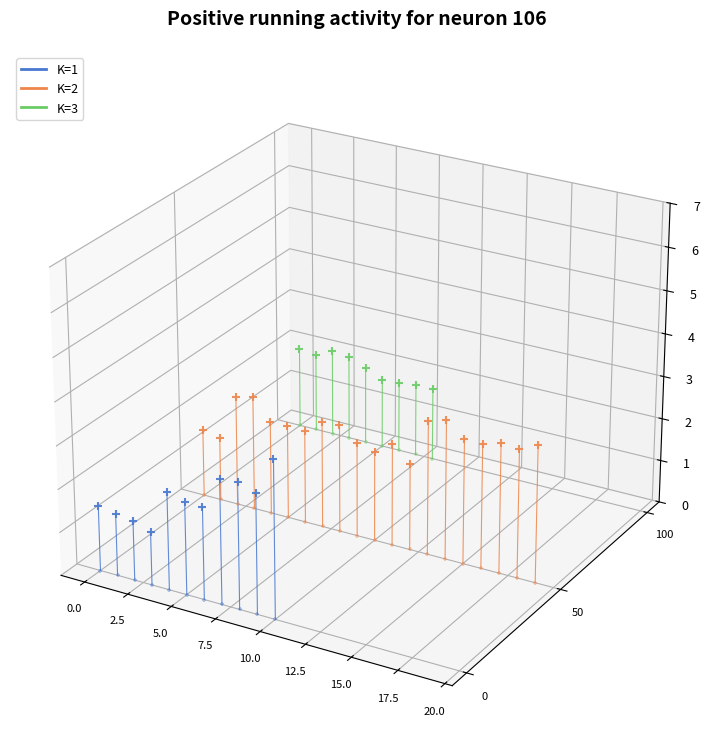

Which series contains the highest Y value?

K=3